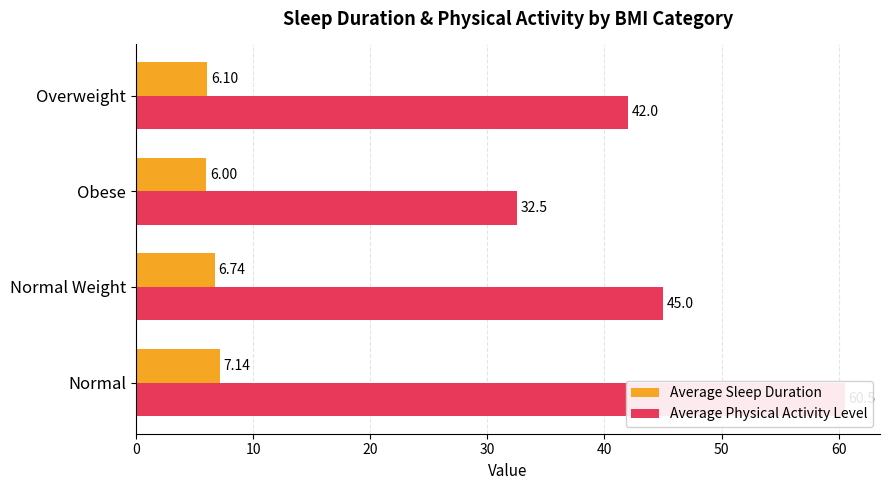

Is it true that Average Sleep Duration equals 7.1 at Normal?

True